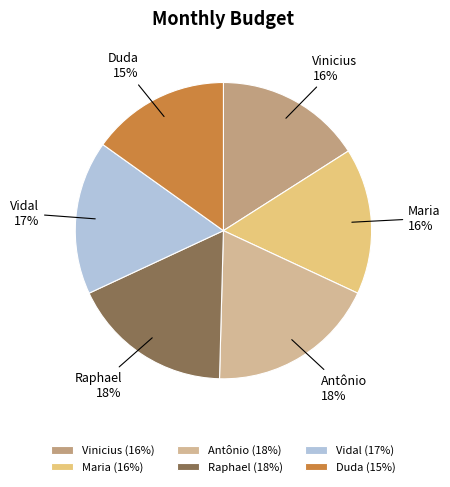

Does Vidal account for over 50% of the chart?

No